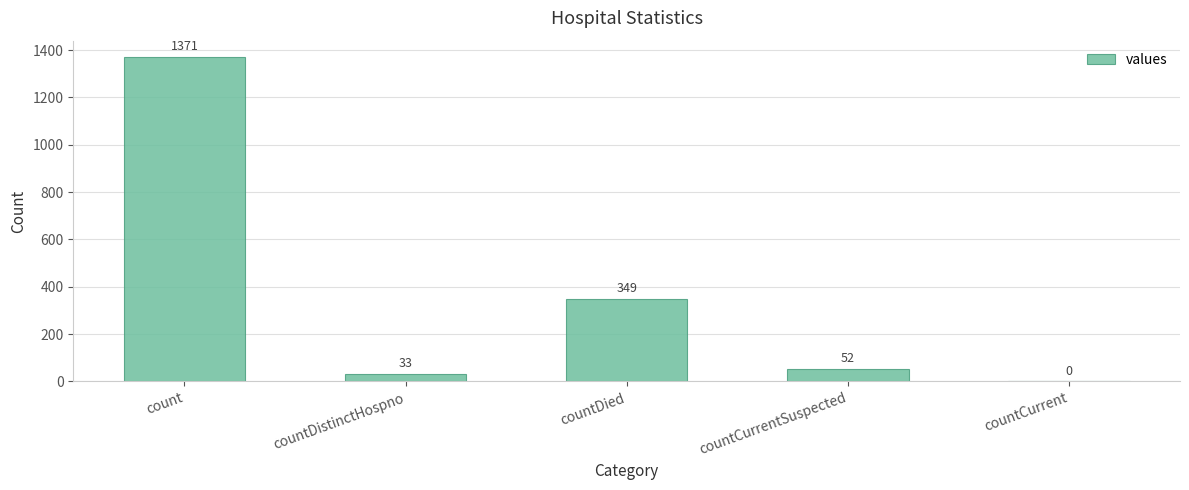

Reading left to right, list all the values displayed in this chart.

1371	33	349	52	0